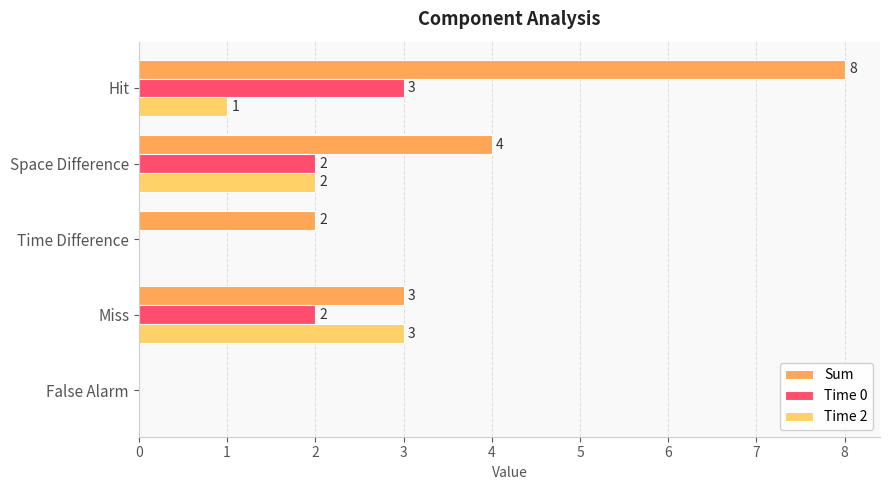

What is the sum of all Time 2 values?

6